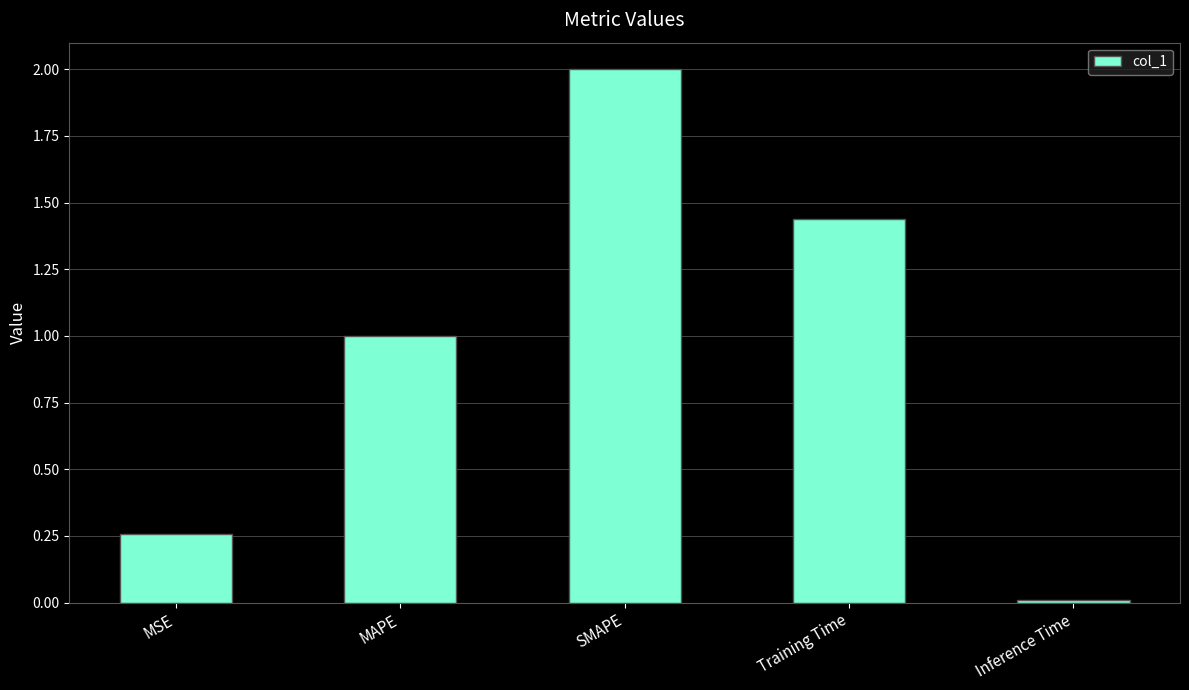

What is the sum of all values?

4.7